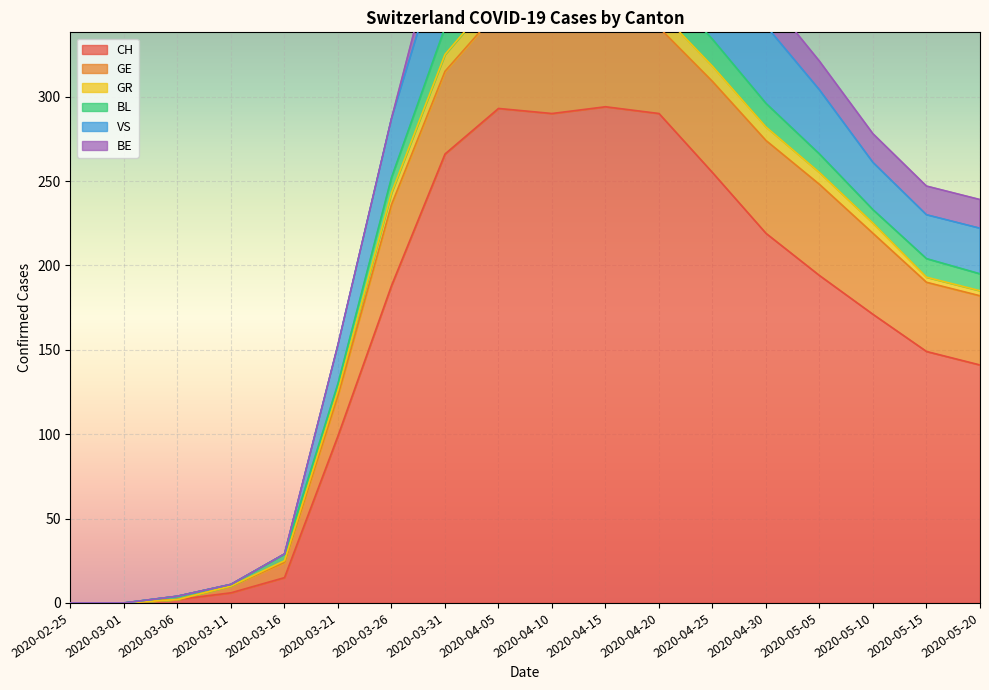

Reading left to right, what are all the values shown in this chart?

CH: 2020-02-25=0	2020-03-01=0	2020-03-06=2	2020-03-11=6	2020-03-16=15	2020-03-21=99	2020-03-26=188	2020-03-31=266	2020-04-05=293	2020-04-10=290	2020-04-15=294	2020-04-20=290	2020-04-25=255	2020-04-30=219	2020-05-05=194	2020-05-10=171	2020-05-15=149	2020-05-20=141
GE: 2020-02-25=0	2020-03-01=0	2020-03-06=0	2020-03-11=4	2020-03-16=9	2020-03-21=24	2020-03-26=48	2020-03-31=49	2020-04-05=58	2020-04-10=54	2020-04-15=58	2020-04-20=51	2020-04-25=54	2020-04-30=55	2020-05-05=54	2020-05-10=48	2020-05-15=41	2020-05-20=41
GR: 2020-02-25=0	2020-03-01=0	2020-03-06=0	2020-03-11=0	2020-03-16=1	2020-03-21=3	2020-03-26=7	2020-03-31=10	2020-04-05=11	2020-04-10=11	2020-04-15=10	2020-04-20=10	2020-04-25=9	2020-04-30=8	2020-05-05=7	2020-05-10=6	2020-05-15=3	2020-05-20=3
BL: 2020-02-25=0	2020-03-01=0	2020-03-06=2	2020-03-11=1	2020-03-16=4	2020-03-21=4	2020-03-26=9	2020-03-31=16	2020-04-05=17	2020-04-10=18	2020-04-15=18	2020-04-20=17	2020-04-25=16	2020-04-30=14	2020-05-05=11	2020-05-10=8	2020-05-15=11	2020-05-20=10
VS: 2020-02-25=0	2020-03-01=0	2020-03-06=0	2020-03-11=0	2020-03-16=0	2020-03-21=23	2020-03-26=35	2020-03-31=50	2020-04-05=54	2020-04-10=53	2020-04-15=57	2020-04-20=59	2020-04-25=46	2020-04-30=46	2020-05-05=38	2020-05-10=28	2020-05-15=26	2020-05-20=27
BE: 2020-02-25=0	2020-03-01=0	2020-03-06=0	2020-03-11=0	2020-03-16=0	2020-03-21=0	2020-03-26=0	2020-03-31=18	2020-04-05=21	2020-04-10=20	2020-04-15=26	2020-04-20=28	2020-04-25=17	2020-04-30=18	2020-05-05=17	2020-05-10=17	2020-05-15=17	2020-05-20=17